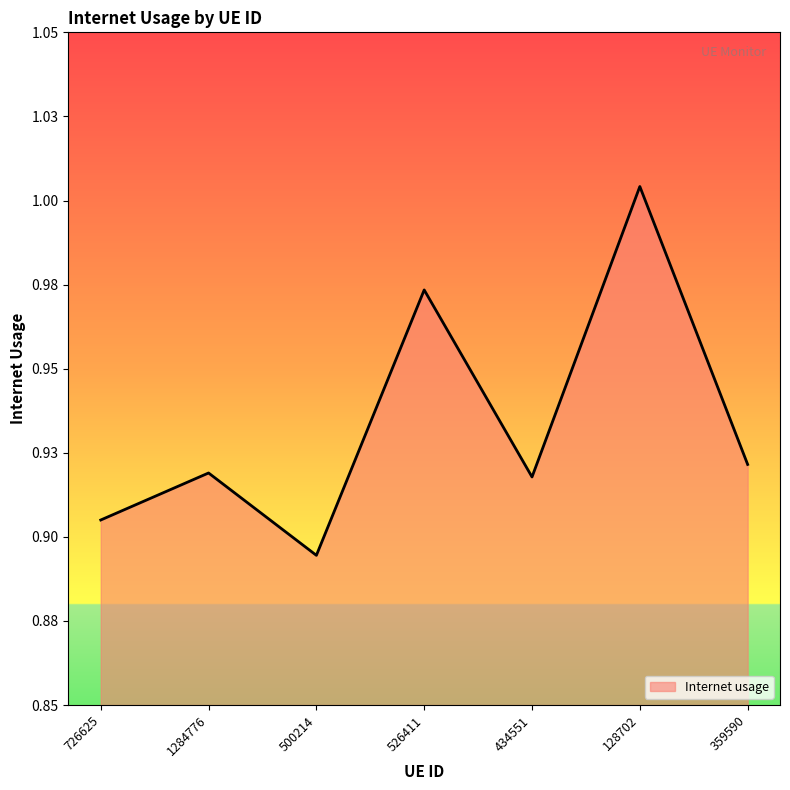

Is this an area chart (filled region under the line)?

Yes